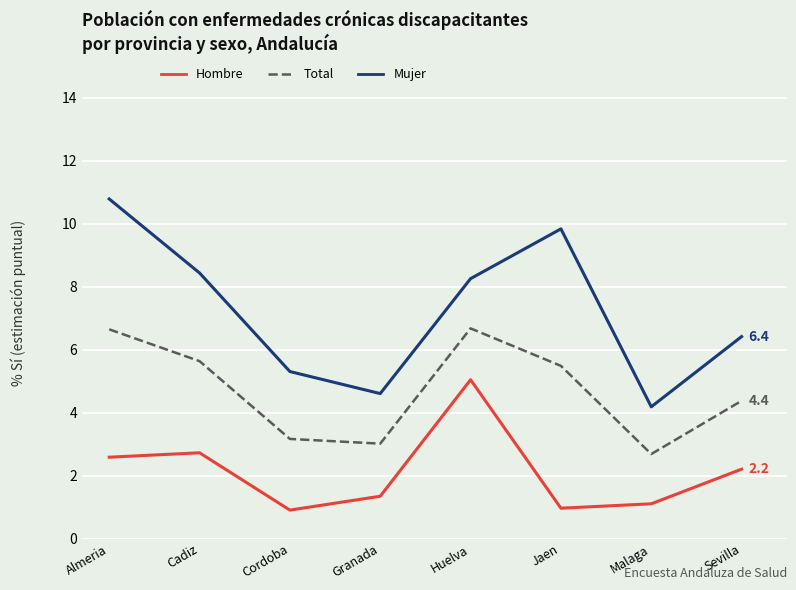

What is the average value of the Mujer series?

7.2